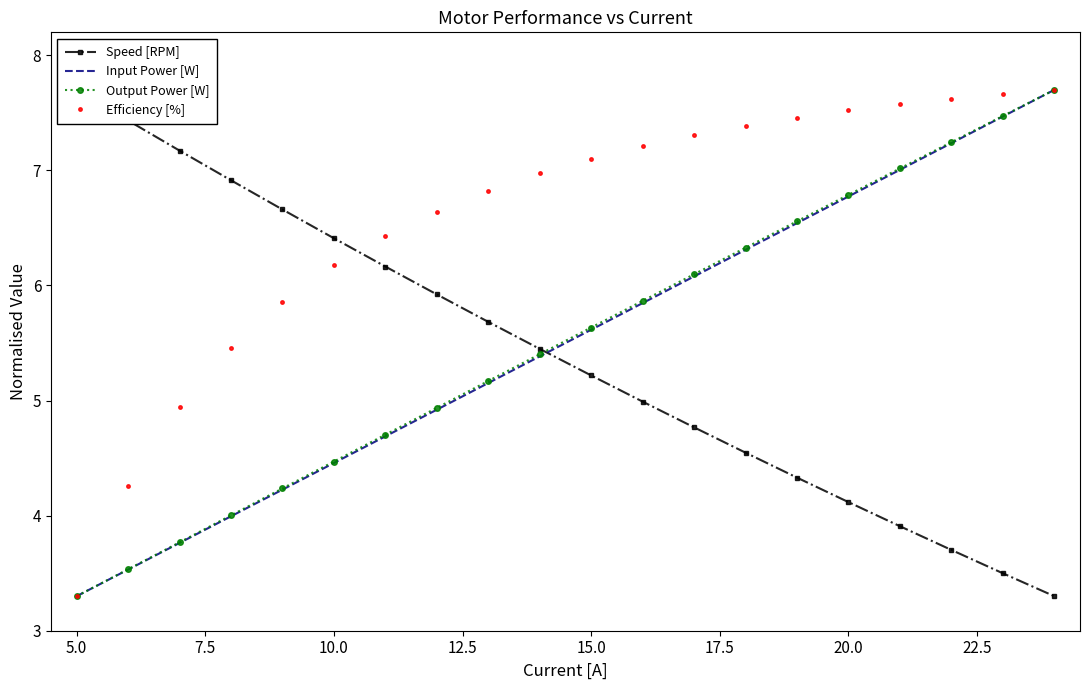

The Output Power [W] series shows 2.1 at 5.0. True or false?

False